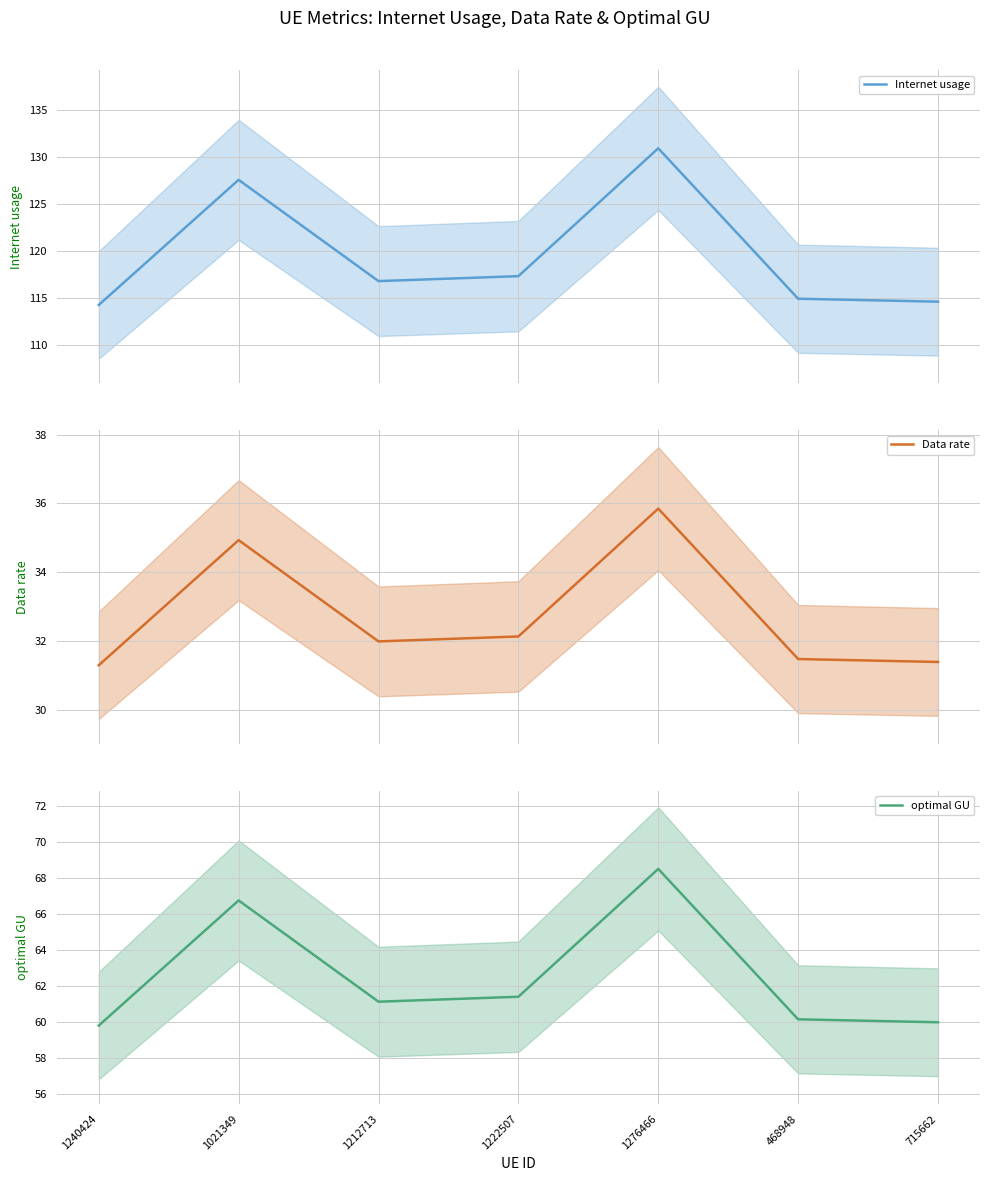

Which series has the widest spread of values?

Internet usage